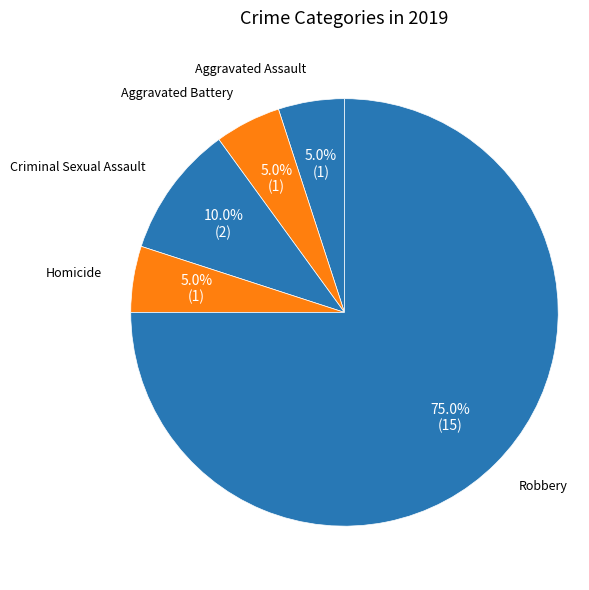

To the nearest percent, what is the combined percentage of Criminal Sexual Assault and Robbery?

85%